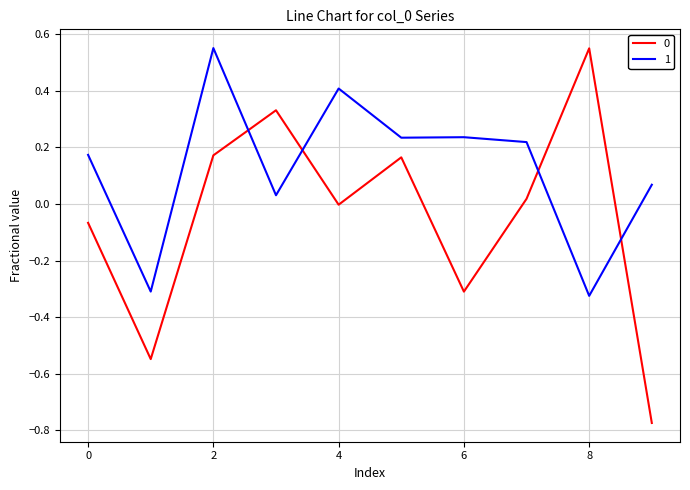

True or false: 1 and 0 cross at least once.

True